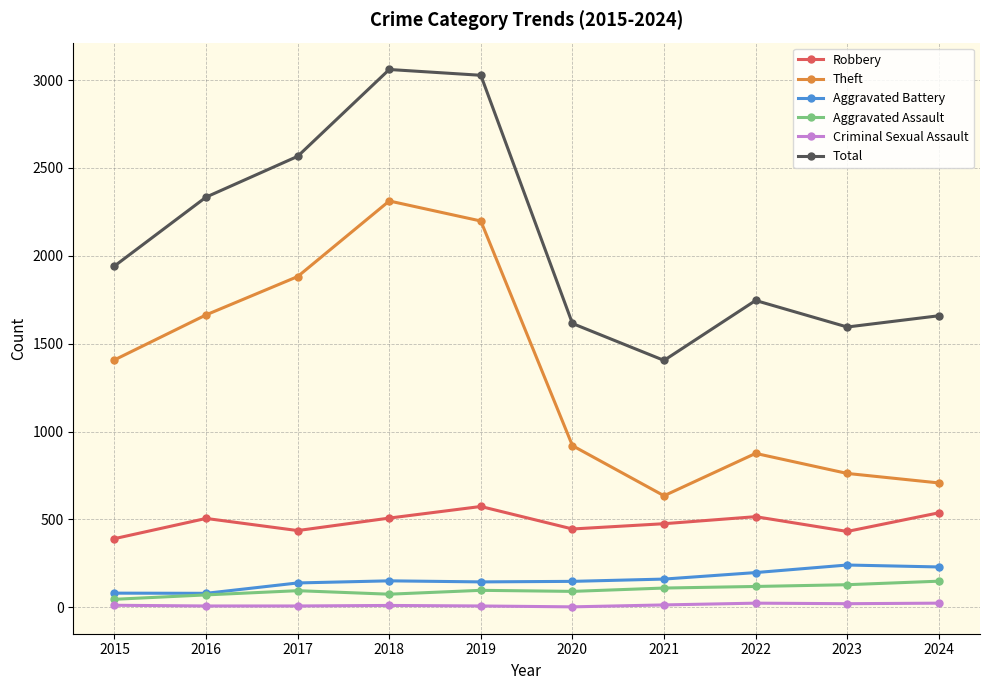

At which label is Total closest to 2232?

2016